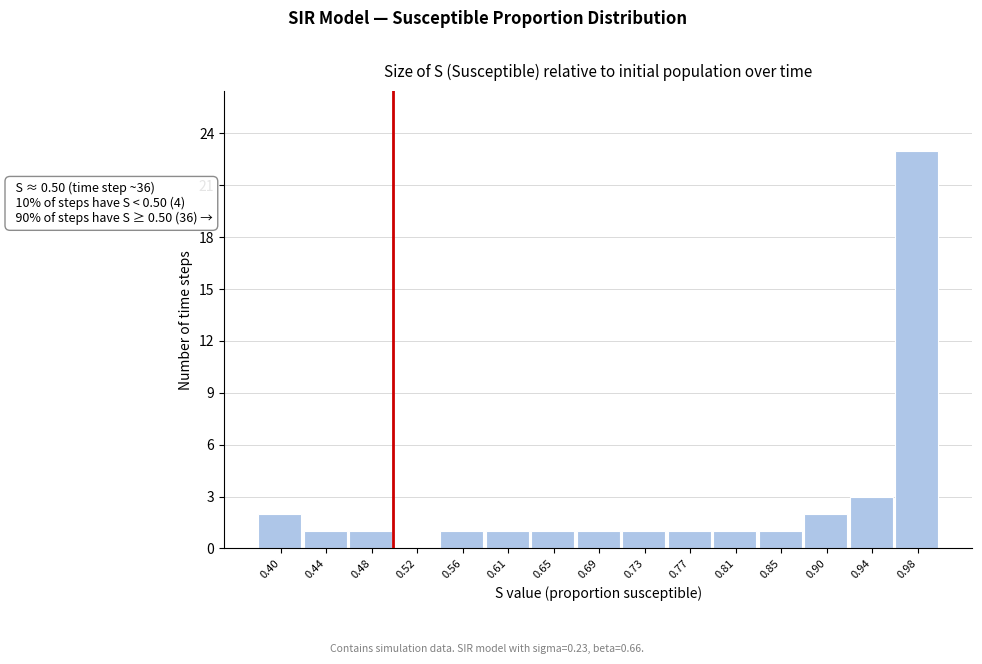

Over which range of the x-axis is the bar tallest?

0.960 to 1.000